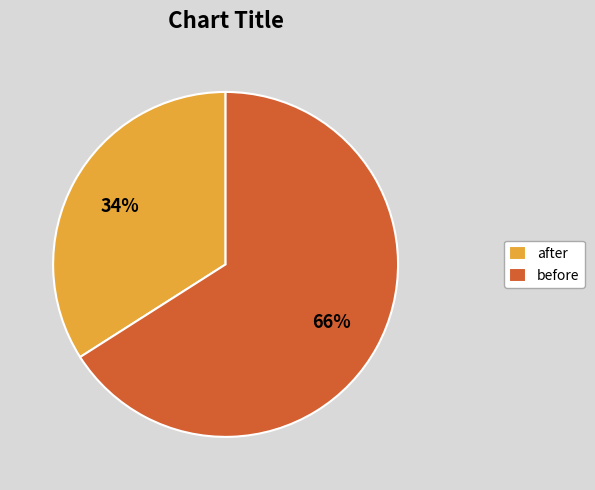

What is the ratio of the value at before to the value at after?

1.9